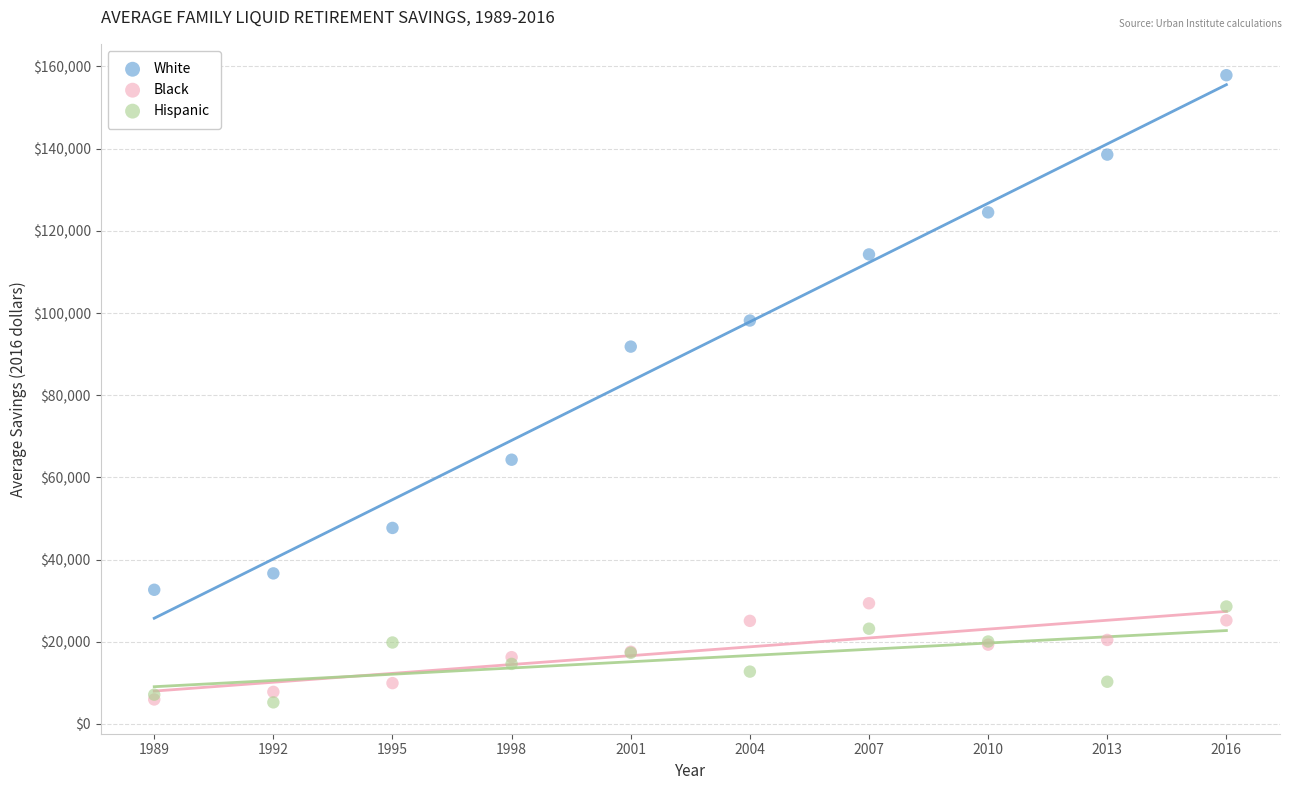

Which series has the widest spread of Y values?

White